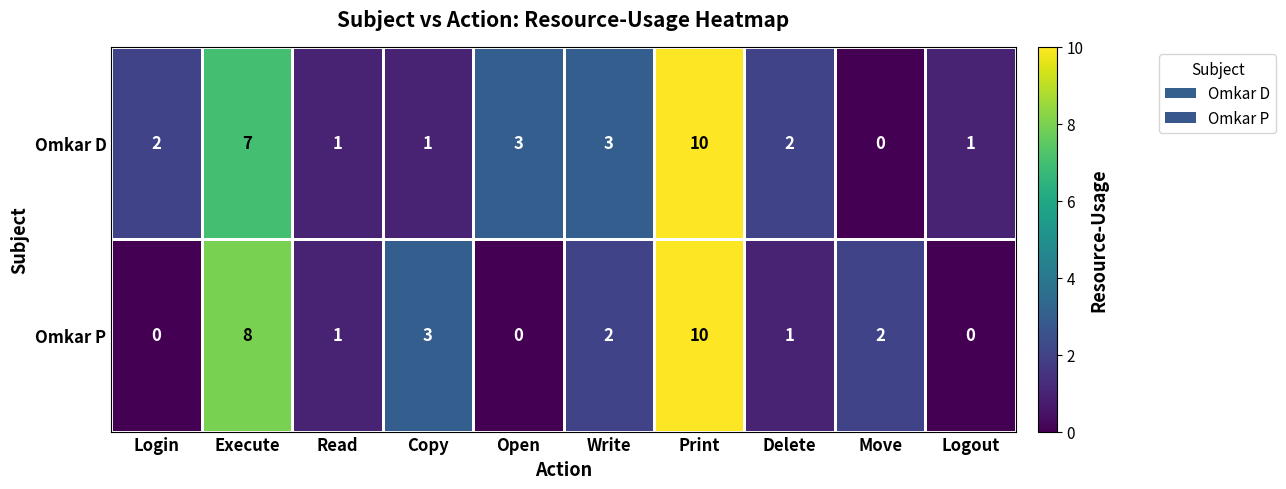

Is the value of Omkar P at Login greater than the value of Omkar D at Execute?

No